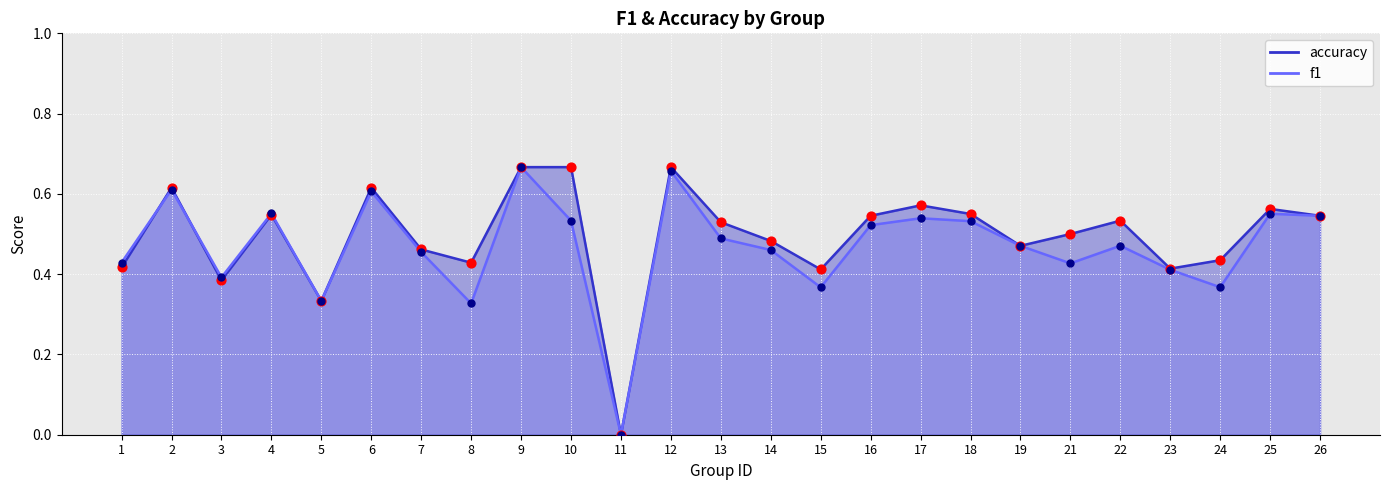

Which series has the largest Y range (max minus min)?

f1